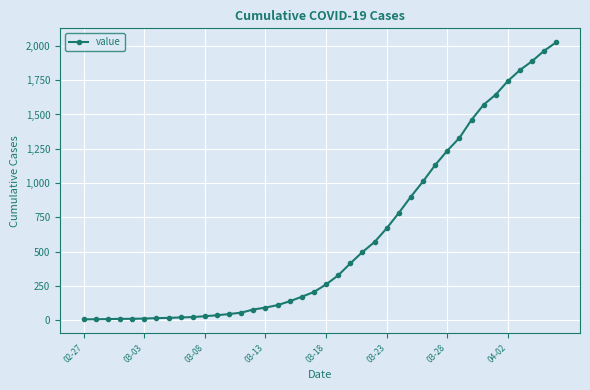

What is the minimum value shown in the chart?

6